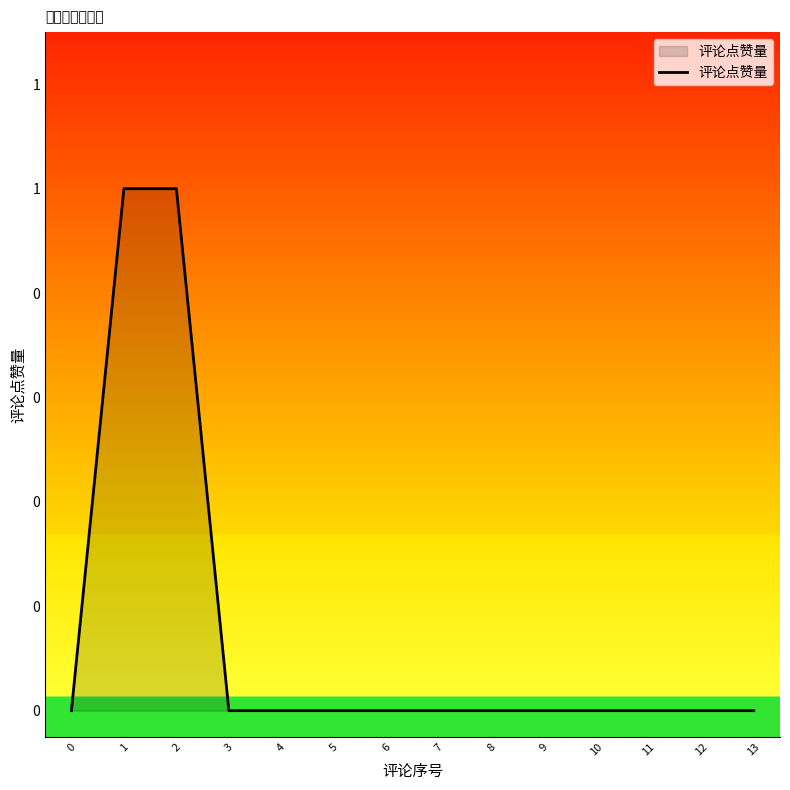

Reading left to right, transcribe all the data shown in this chart.

0=0	1=1	2=1	3=0	4=0	5=0	6=0	7=0	8=0	9=0	10=0	11=0	12=0	13=0